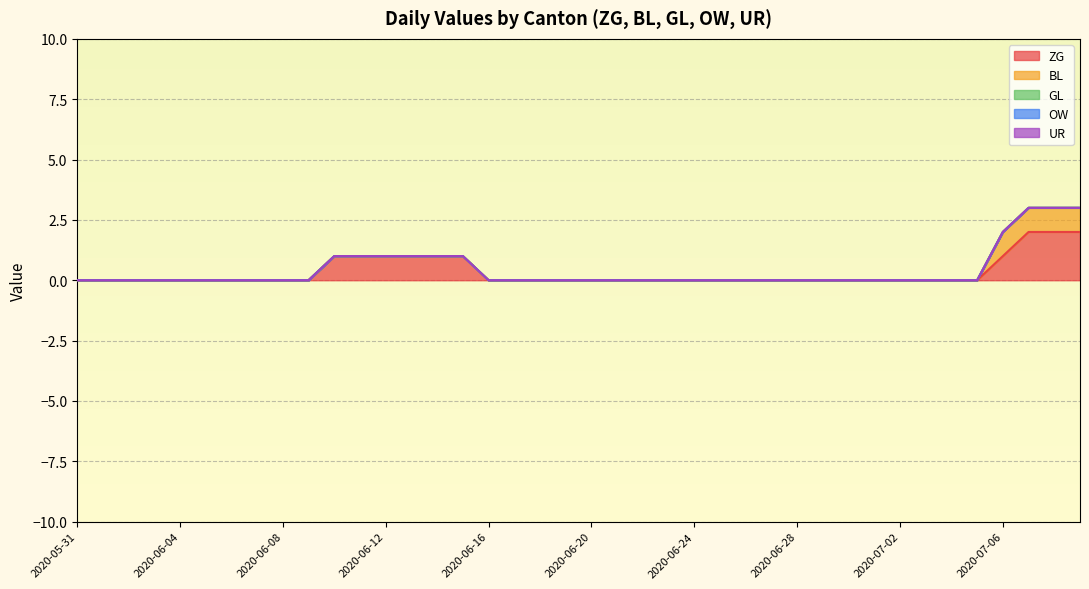

List the series in order of their peak value, highest first.

ZG, BL, GL, OW, UR